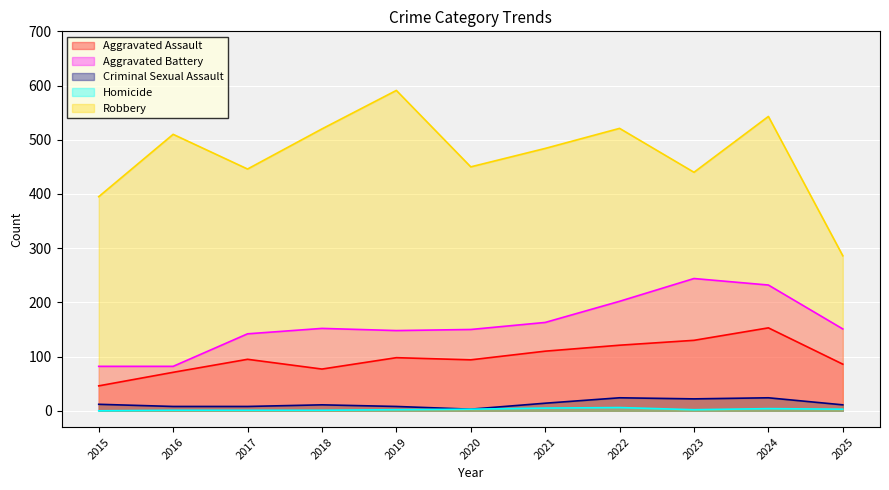

What are all the series names shown in the legend?

Aggravated Assault, Aggravated Battery, Criminal Sexual Assault, Homicide, Robbery